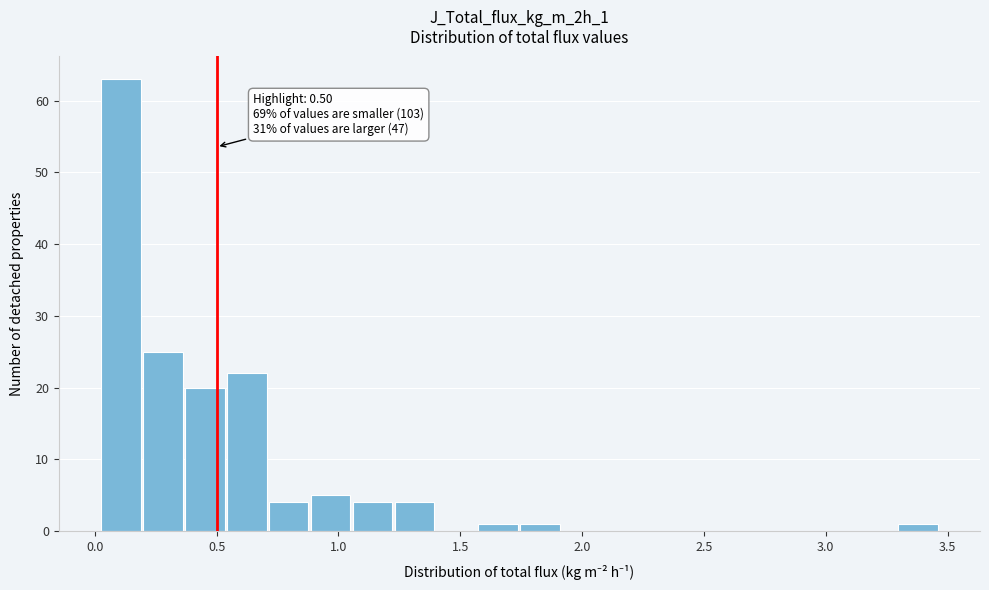

Read against the x-axis, roughly where is the centre of the tallest bar?

0.10